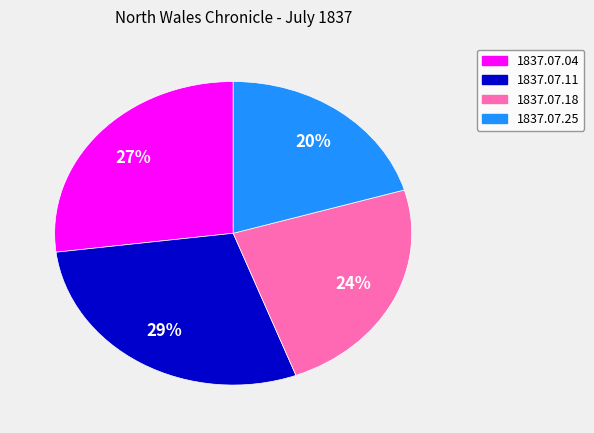

Does any single category account for the majority?

No